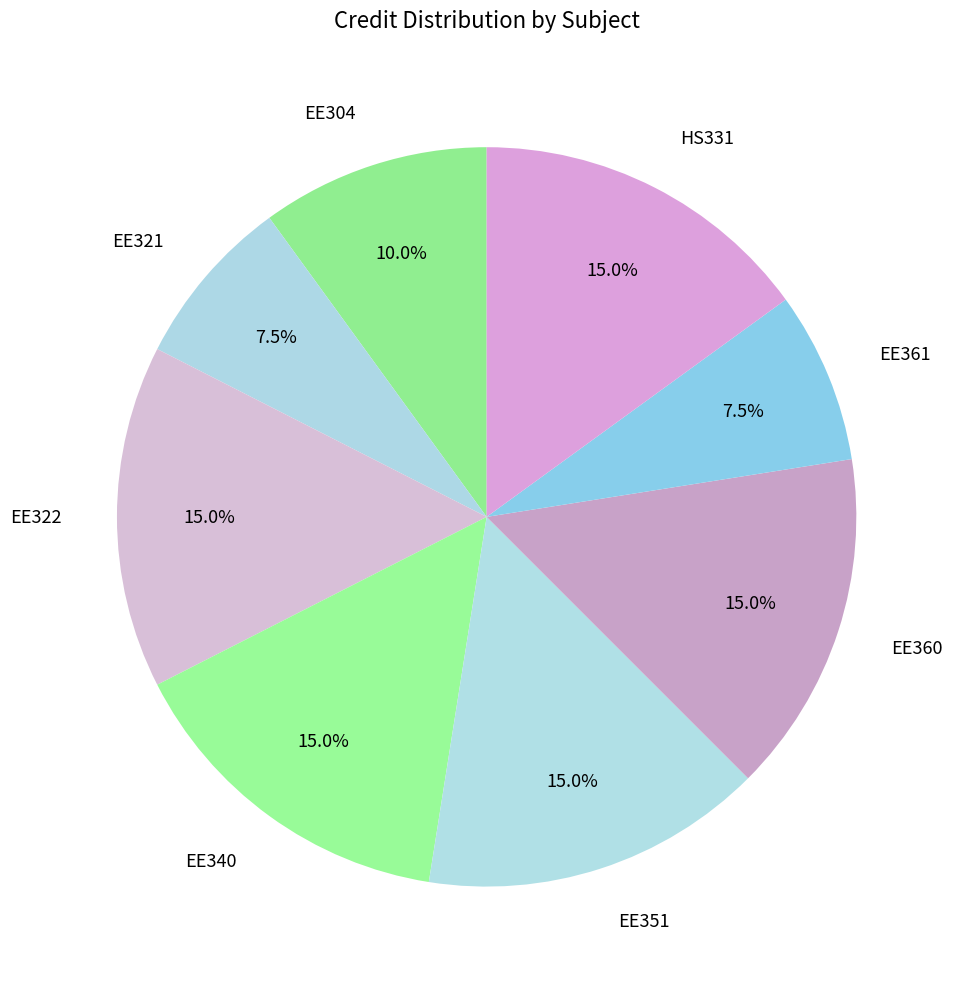

How many segments does this pie chart have?

8